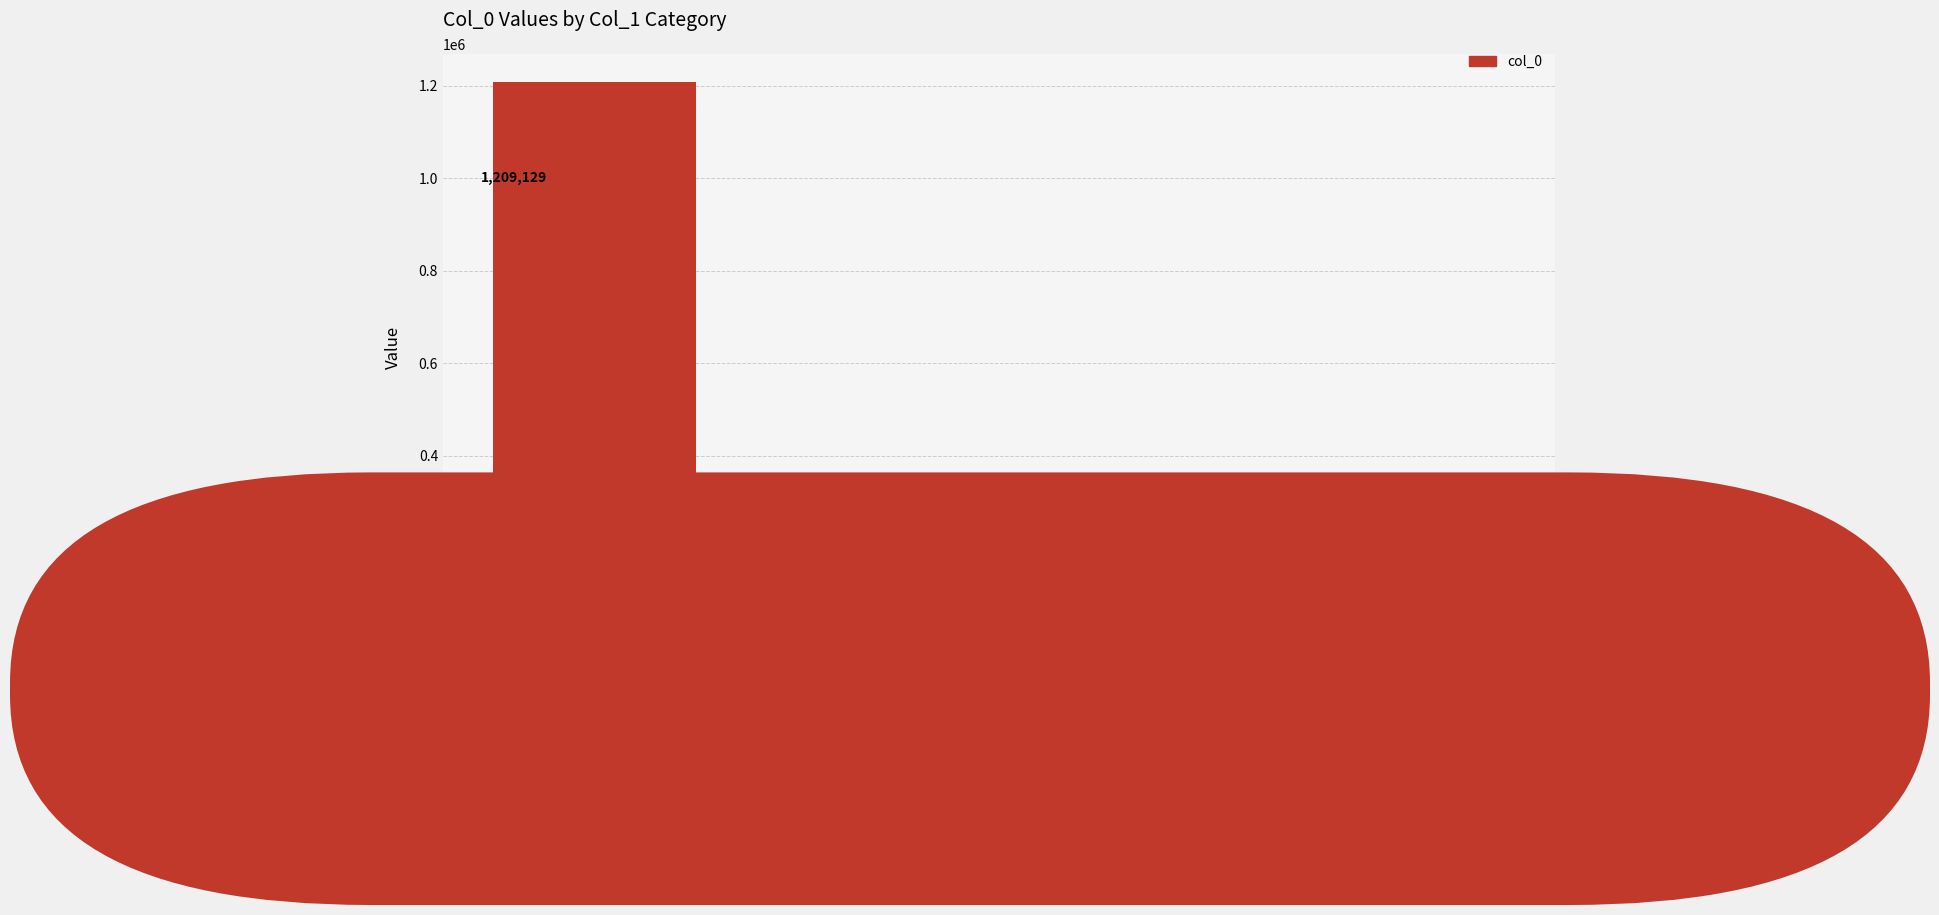

The chart shows a value of 148078 at 鹧鸪天·叩玉弹珠辗麝尘. True or false?

False